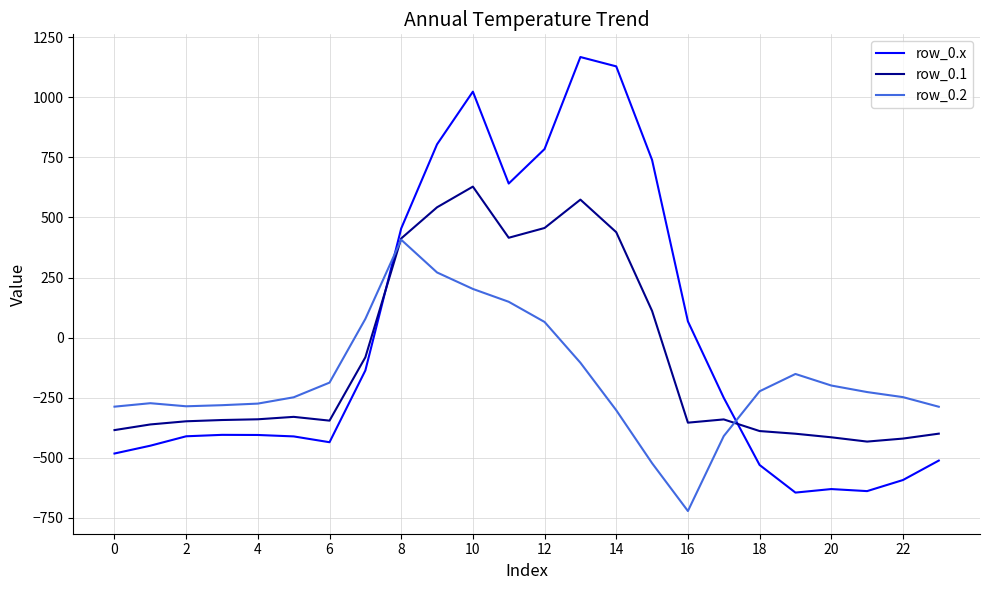

How many values in row_0.2 are above zero?

6